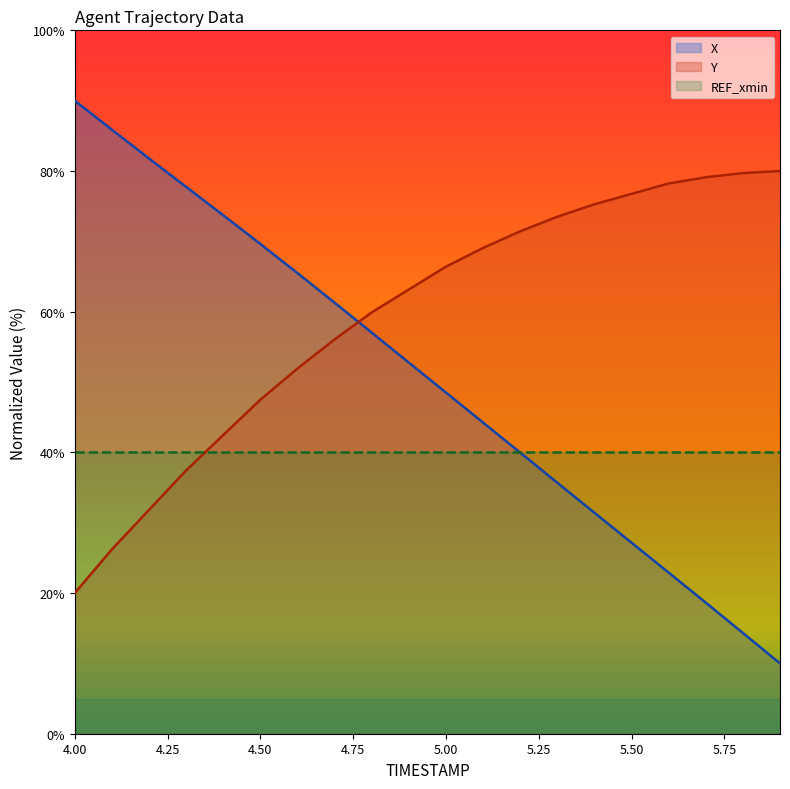

Reading left to right, list all the values displayed in this chart.

X: 90.0	85.9	81.8	77.7	73.7	69.6	65.5	61.3	57.0	52.8	48.5	44.2	40.0	35.7	31.4	27.2	22.9	18.6	14.3	10.0
Y: 20.0	26.2	31.8	37.4	42.5	47.5	51.9	56.1	59.9	63.2	66.4	69.1	71.4	73.5	75.3	76.7	78.2	79.1	79.7	80.0